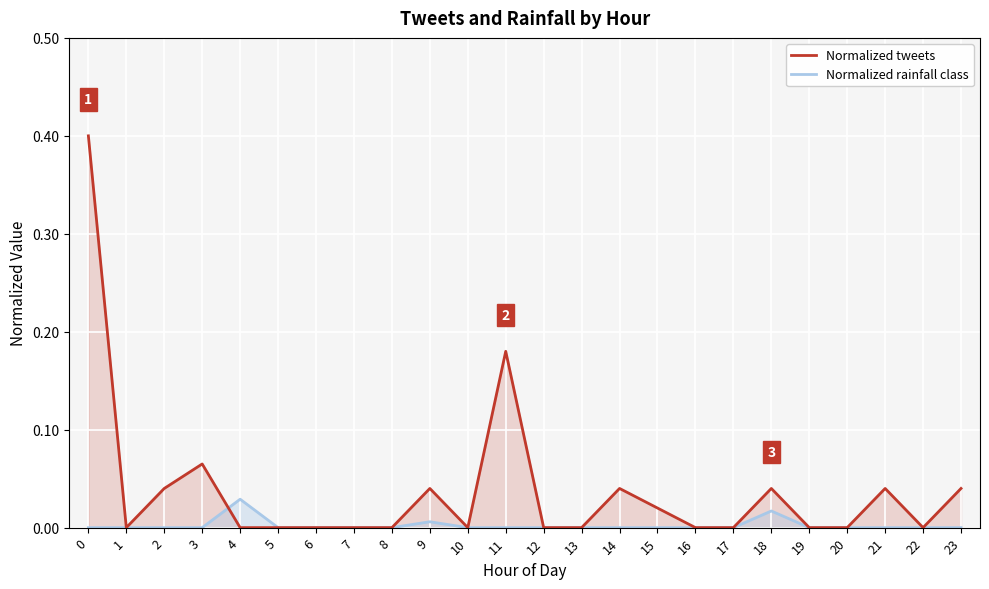

How many interior local peaks does the Normalized tweets series have?

6